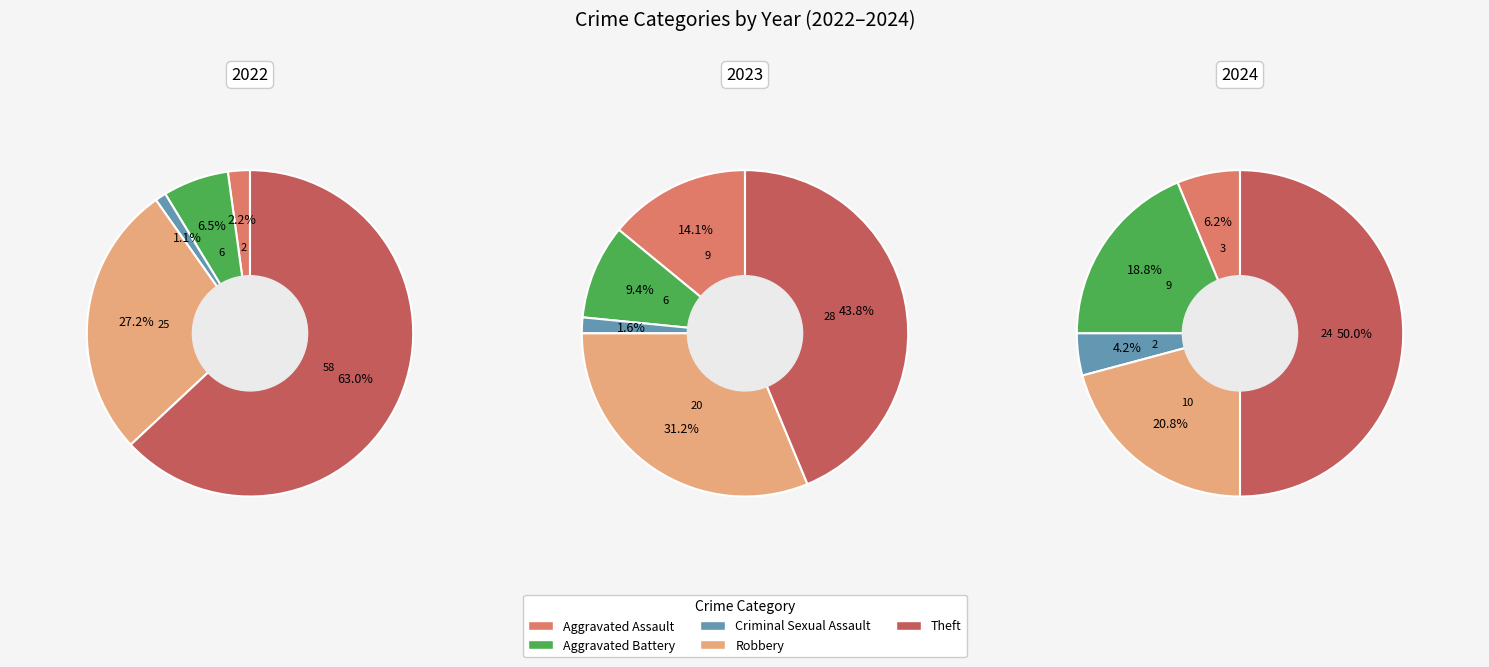

True or false: Robbery accounts for 31% of the total.

True